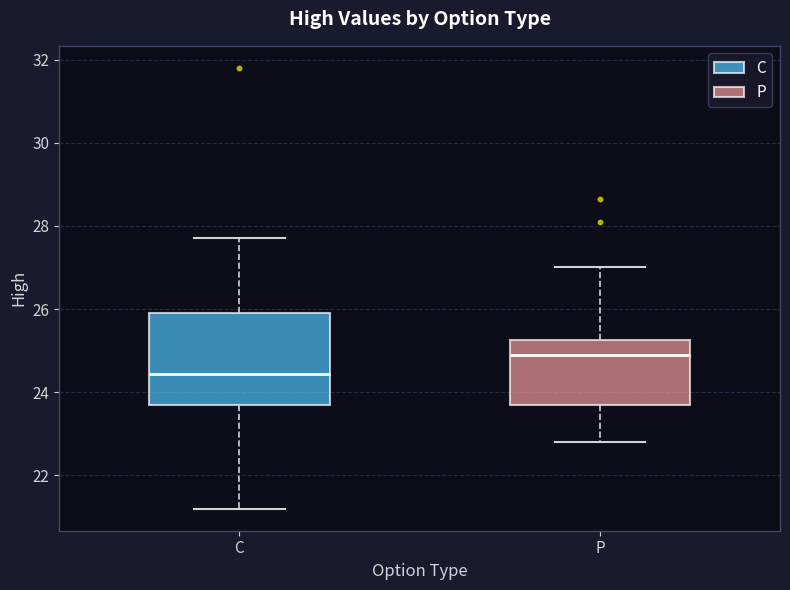

Which box has the lowest median line?

C